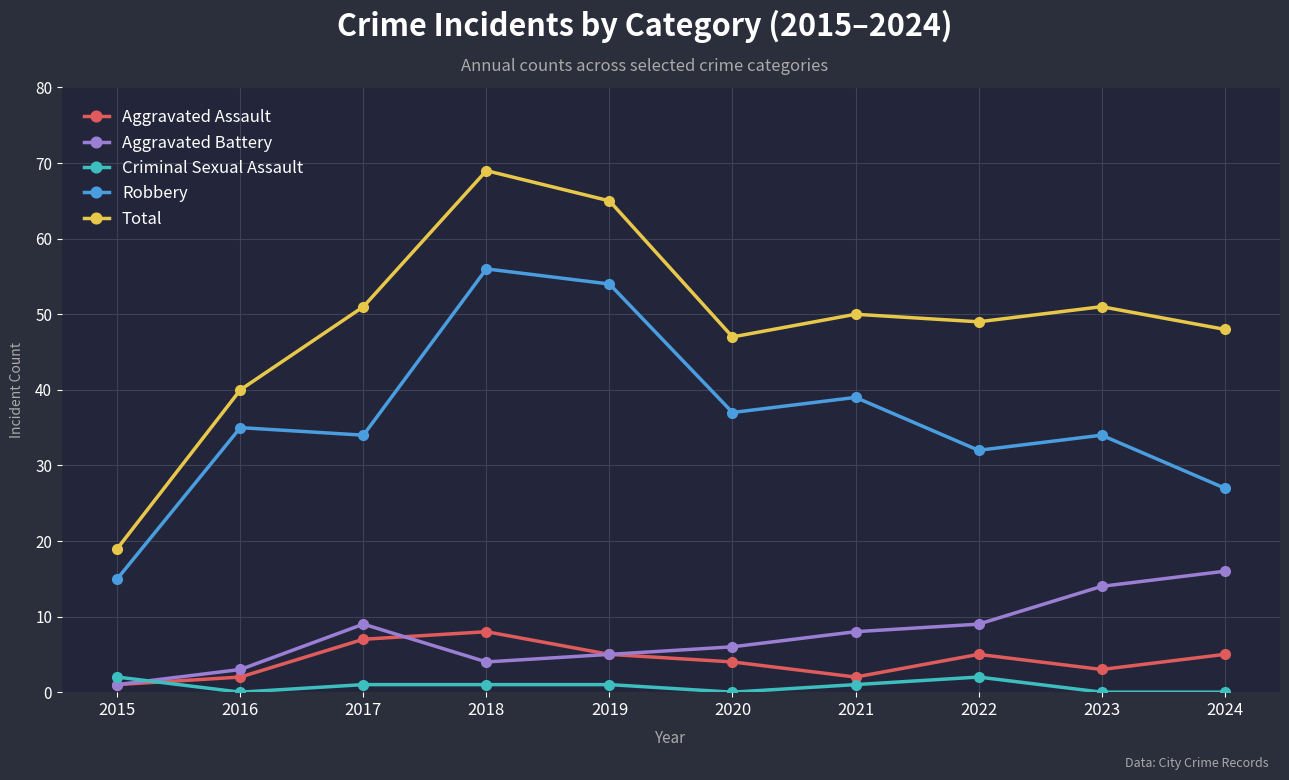

Which series has the largest range (max minus min)?

Total